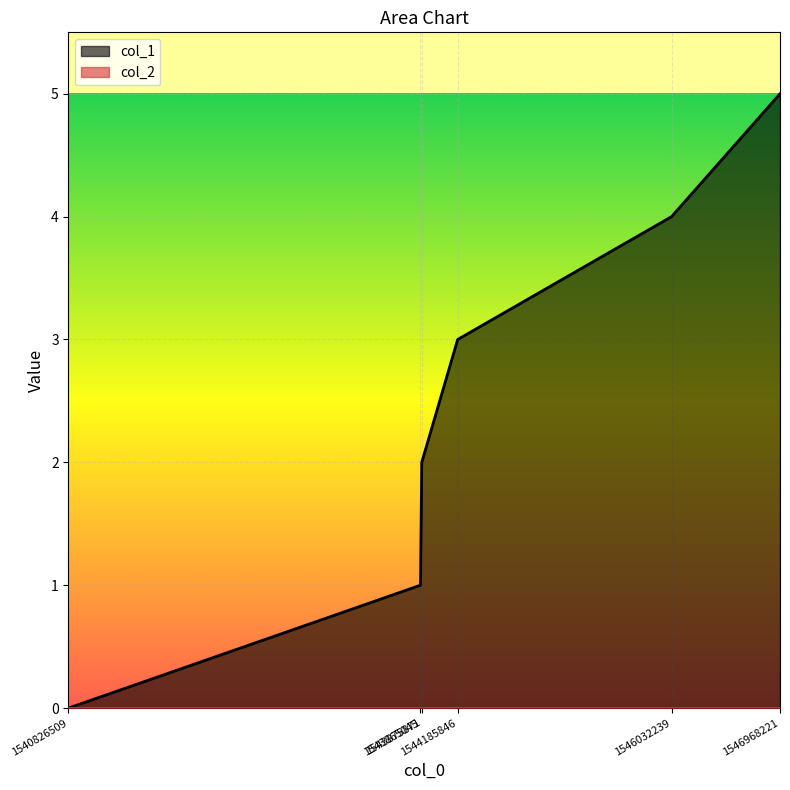

Reading left to right, list all the values displayed in this chart.

0	1	2	3	4	5